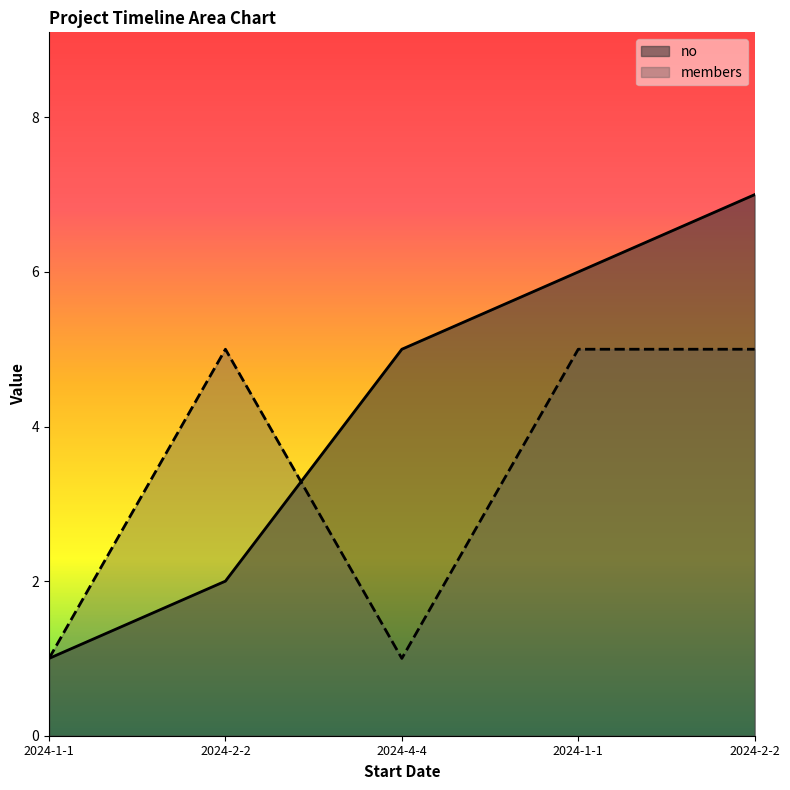

Reading left to right, what are all the values shown in this chart?

no: 1	2	5	6	7
members: 1	5	1	5	5